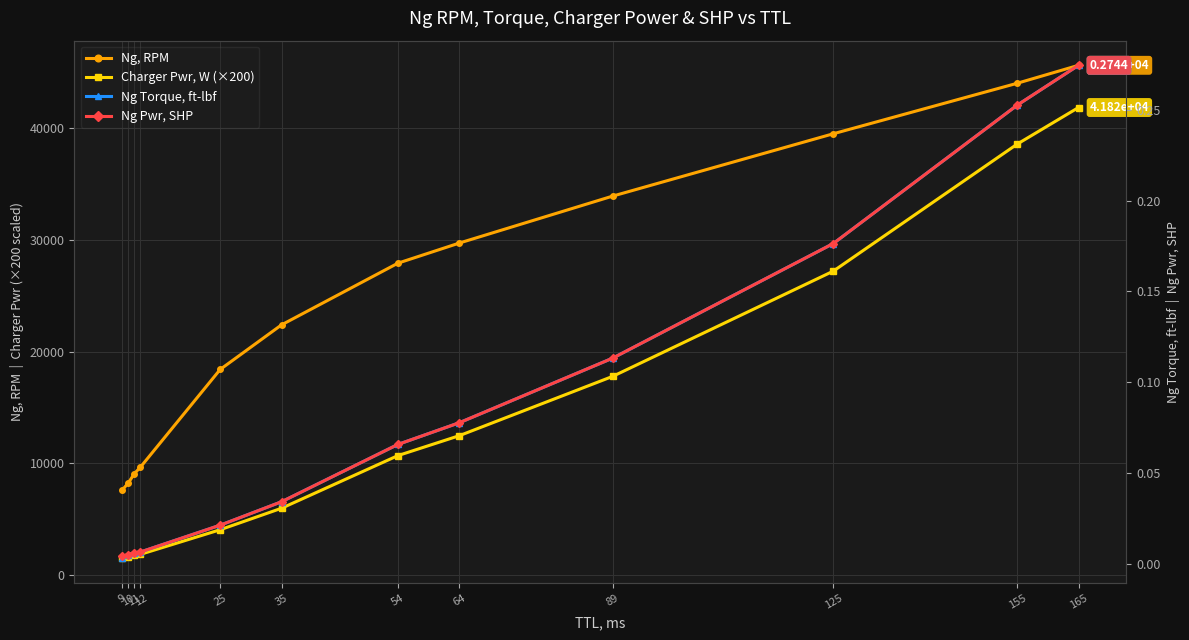

The value of Ng Torque, ft-lbf at 89 is 0.1. True or false?

True